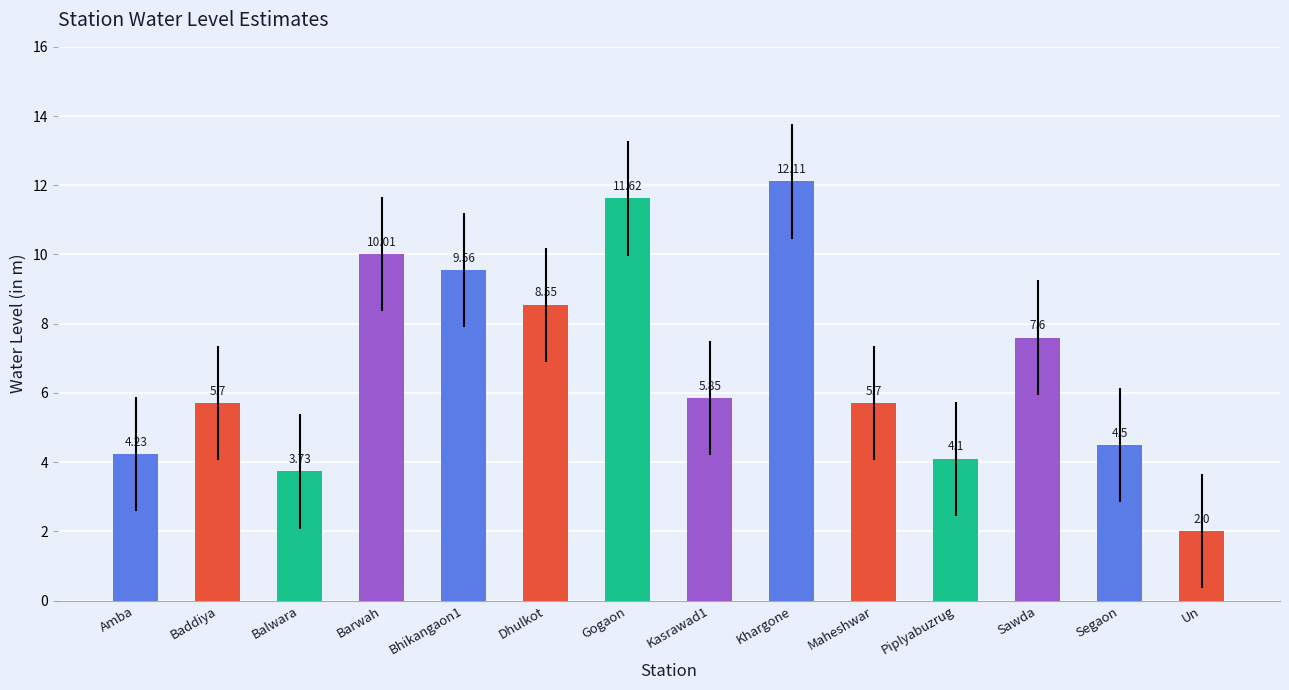

At which label does the data first exceed 5?

Baddiya